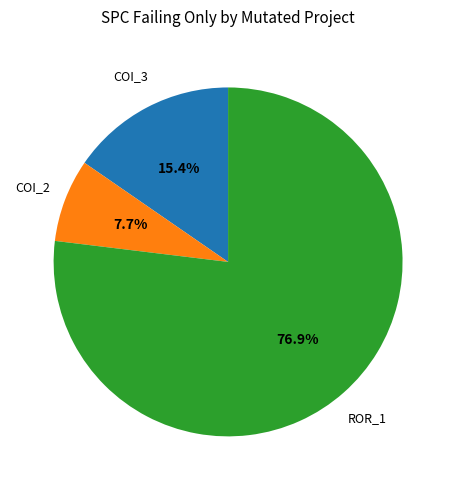

Is there any slice that represents more than half of the pie?

Yes